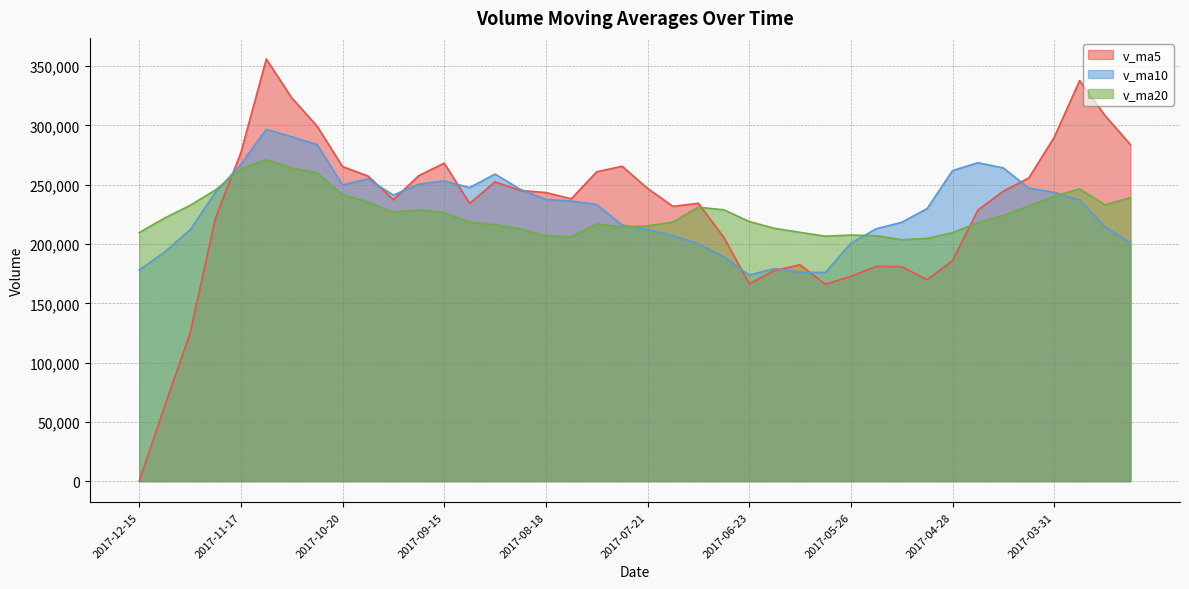

After their last crossing, which series has the higher values: v_ma10 or v_ma5?

v_ma5